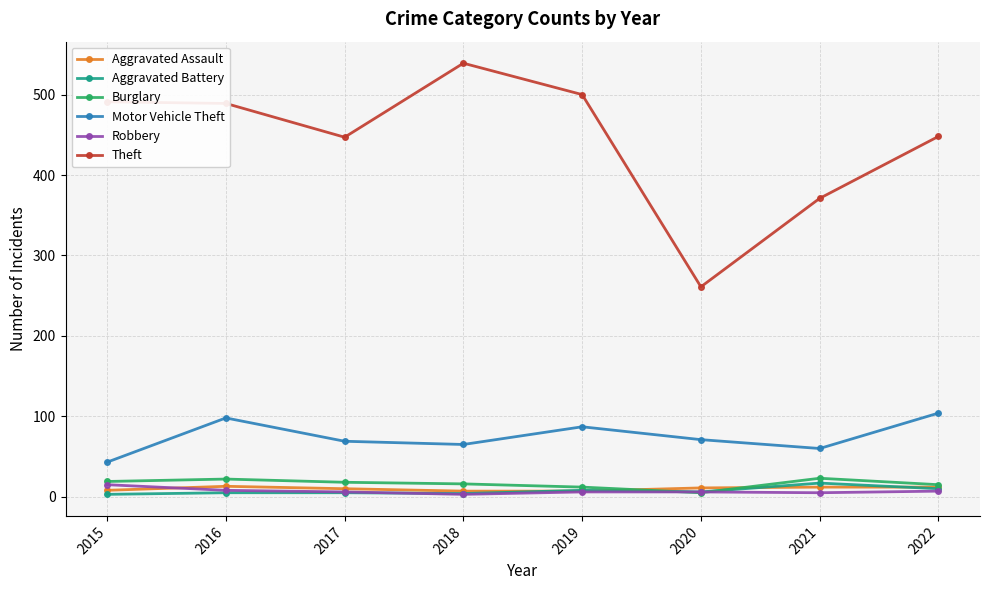

True or false: Motor Vehicle Theft has a value of 65 at 2018.

True